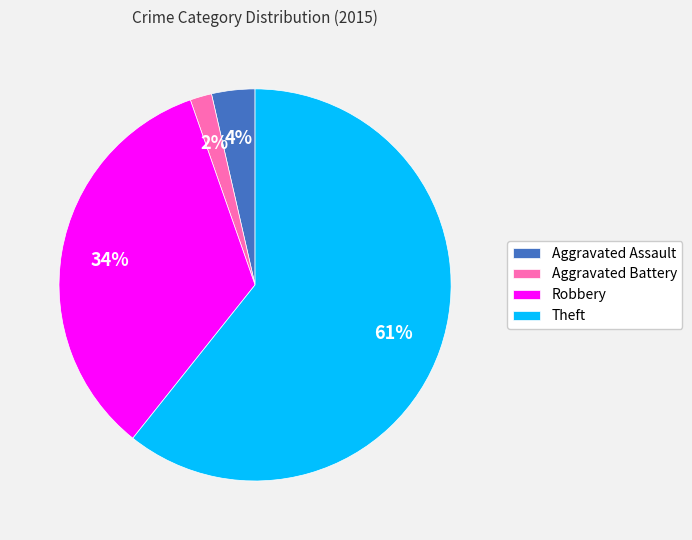

To the nearest percent, what portion does Robbery represent?

34%